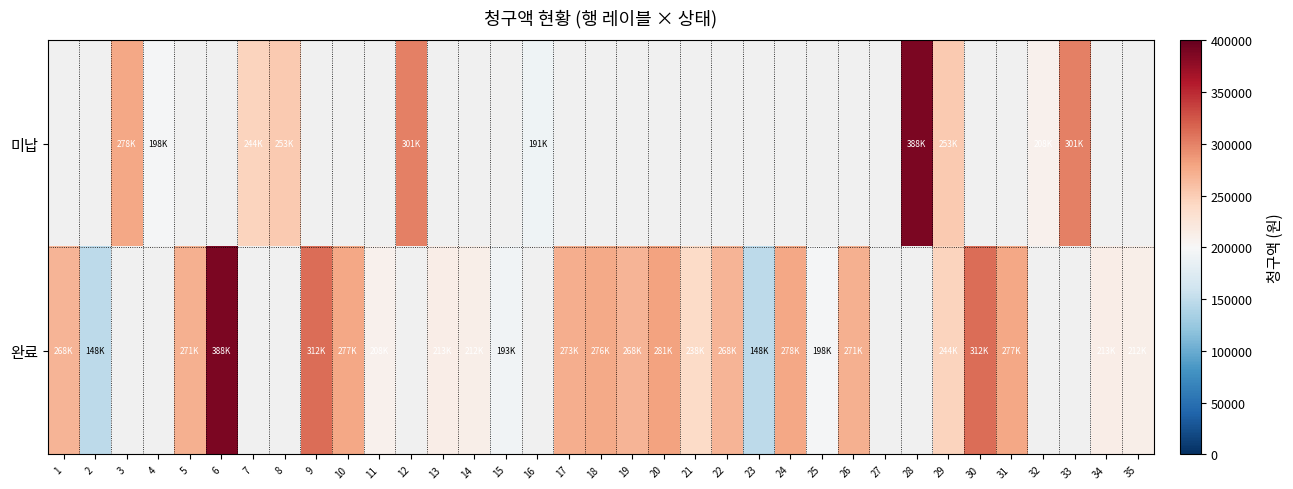

Which label corresponds to the smallest value in the chart?

2